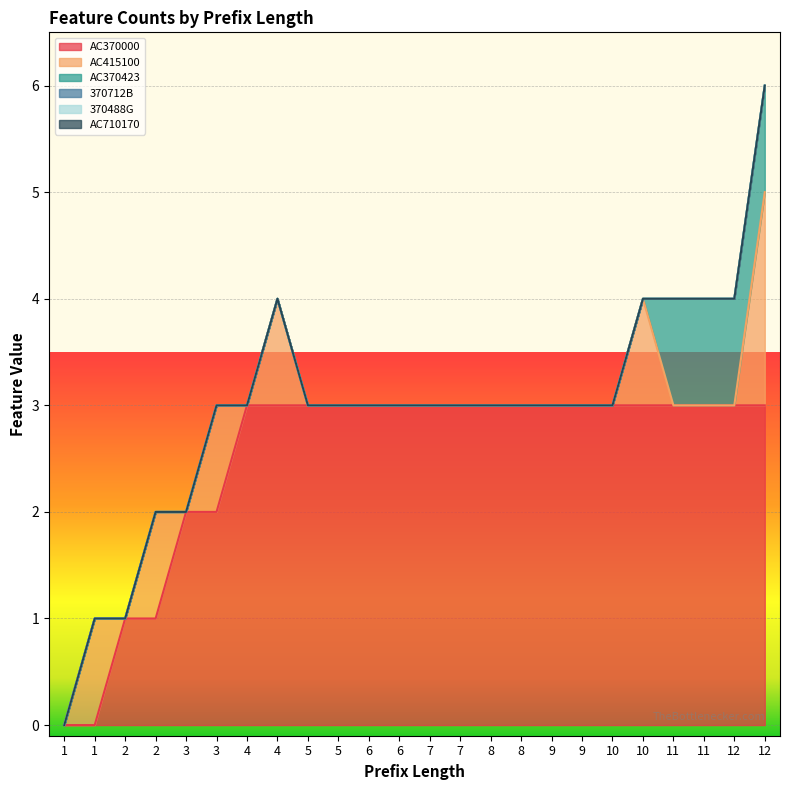

At which category is the sum across all series the highest?

12